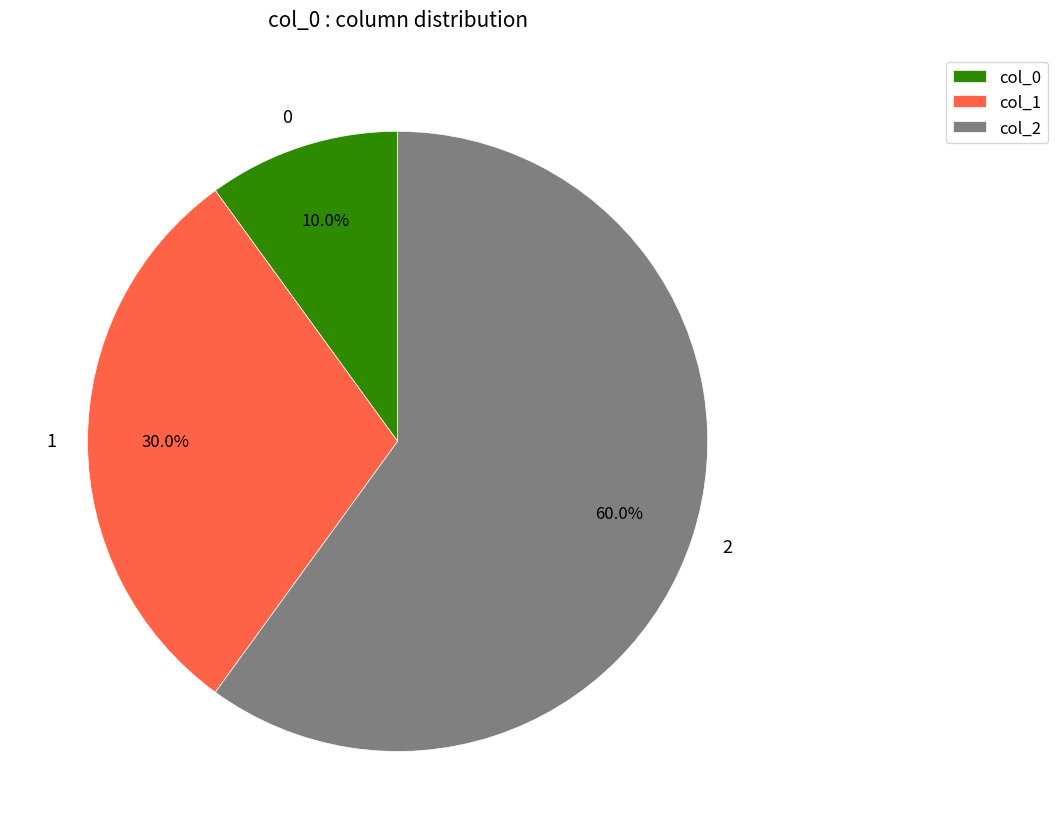

How many slices are in this pie chart?

3